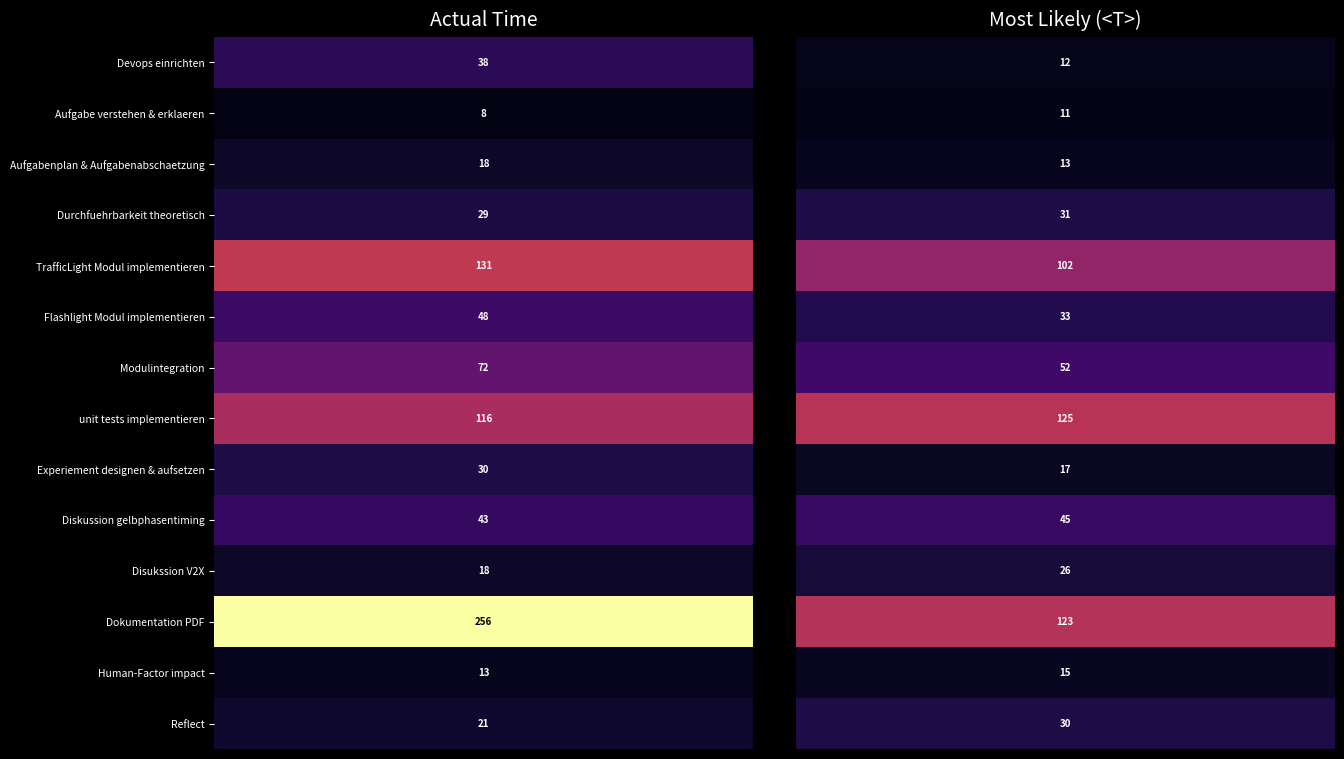

At how many categories does at least one series exceed 189?

1